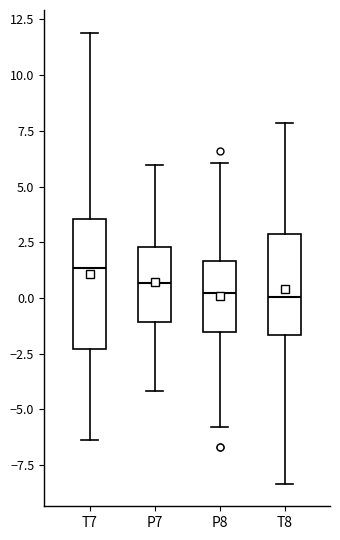

Reading left to right, transcribe this box plot: for each box, give where its median line is, the range the box spans, and where its two whiskers end, as read against the y-axis. The values are not printed on the chart, so give them approximately, as read against the axis.

T7: median 1.5, box -2.5 to 3.5, whiskers -6.5 to 12.0
P7: median 0.5, box -1.0 to 2.5, whiskers -4.0 to 6.0
P8: median 0.0, box -1.5 to 1.5, whiskers -6.0 to 6.0
T8: median 0.0, box -1.5 to 3.0, whiskers -8.5 to 8.0